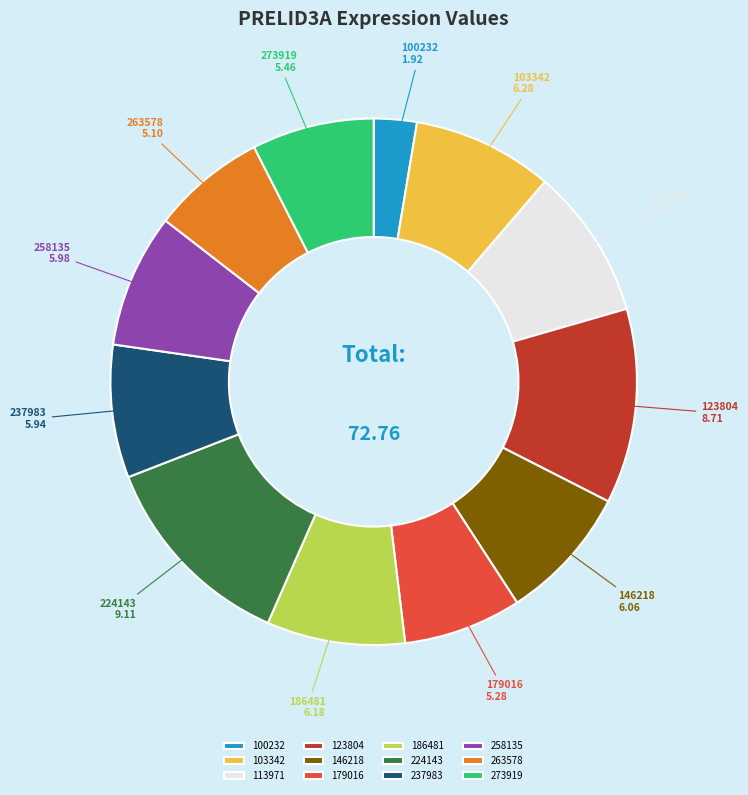

Approximately how many times larger is the value at 273919 compared to 186481?

0.9